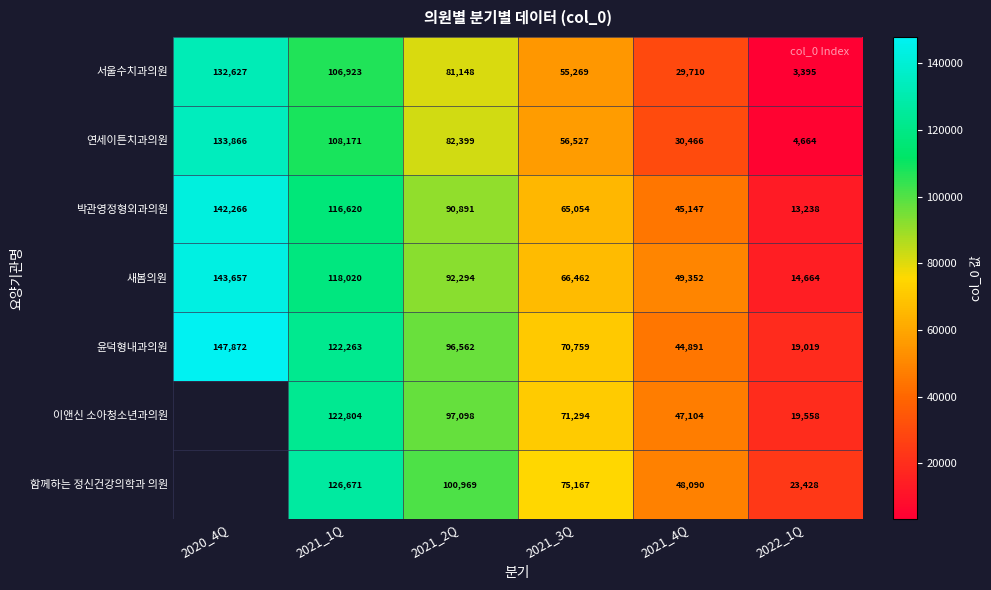

At how many categories does at least one series exceed 89077?

3